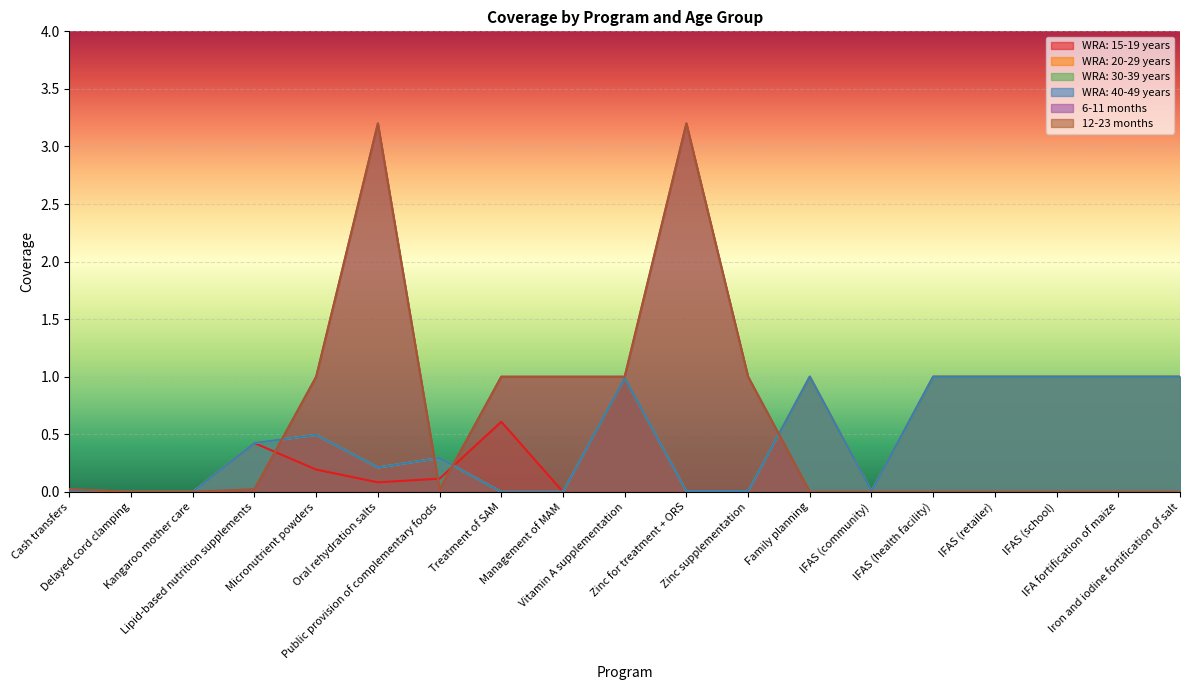

Rank the categories by WRA: 30-39 years value from highest to lowest.

Family planning, IFAS (health facility), IFAS (retailer), IFAS (school), IFA fortification of maize, Iron and iodine fortification of salt, Vitamin A supplementation, Micronutrient powders, Lipid-based nutrition supplements, Public provision of complementary foods, Oral rehydration salts, Zinc for treatment + ORS, Zinc supplementation, IFAS (community), Cash transfers, Delayed cord clamping, Kangaroo mother care, Treatment of SAM, Management of MAM